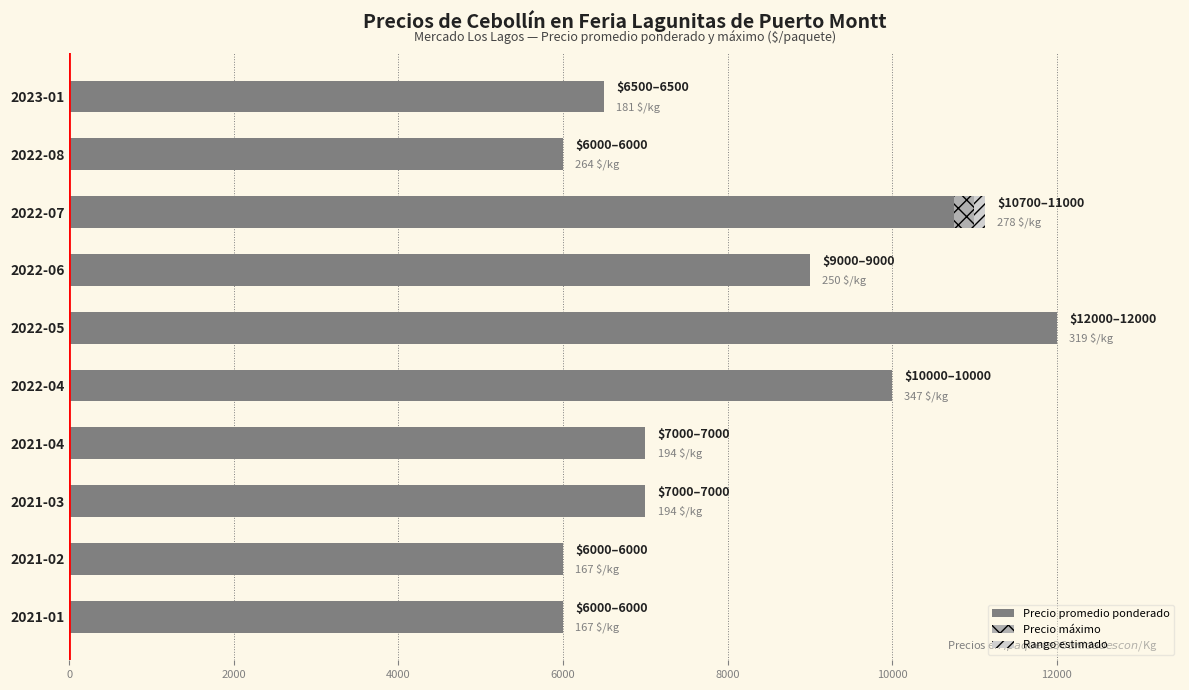

At which category is the sum across all series the highest?

2022-05